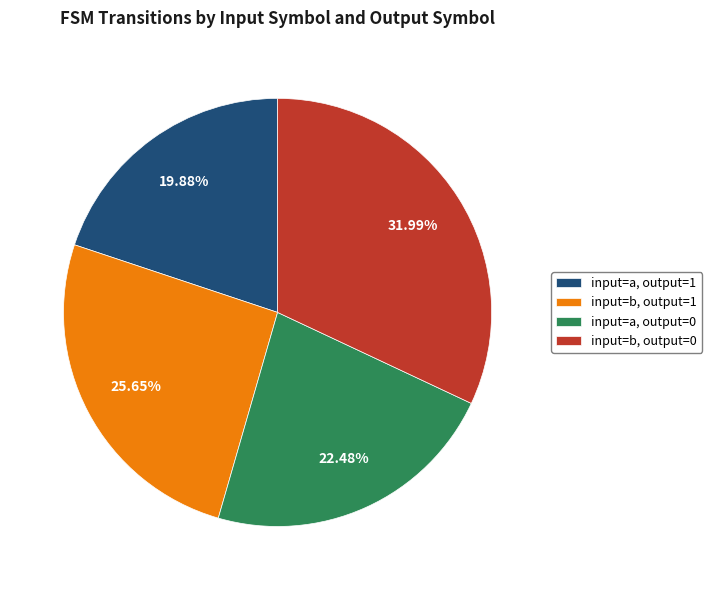

To the nearest percent, what is the difference between the largest and smallest slice percentages?

12%